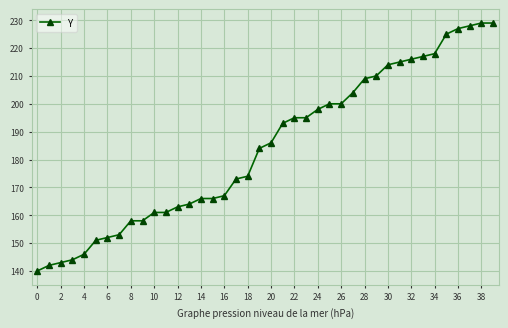

How many values are below 186?

20